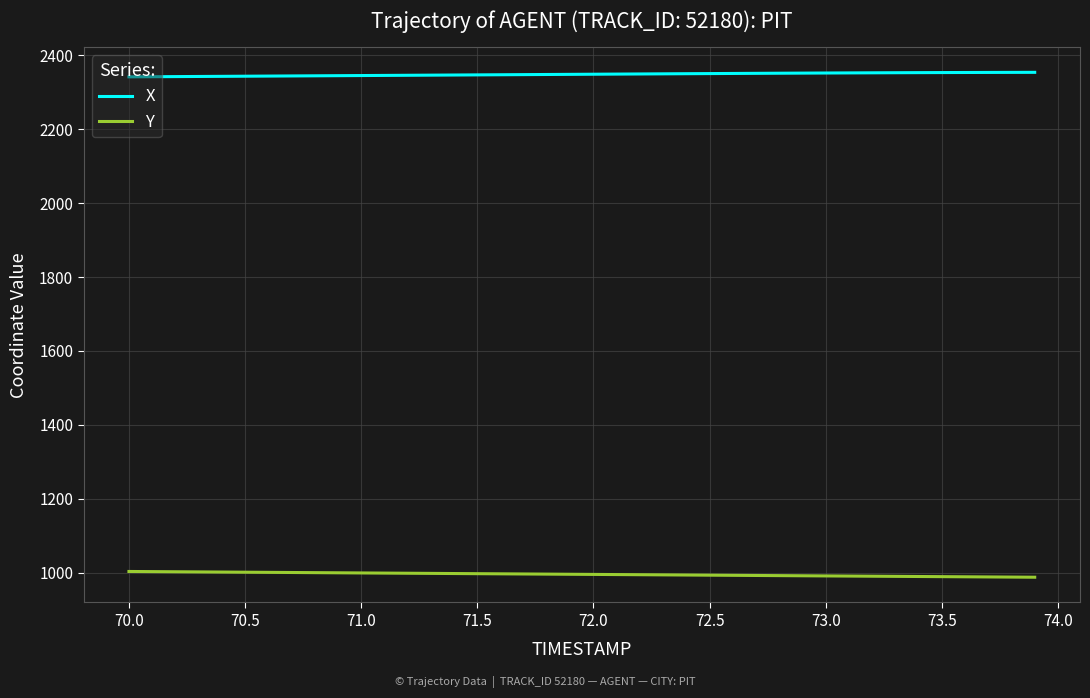

Does the chart display data point markers on the line(s)?

No